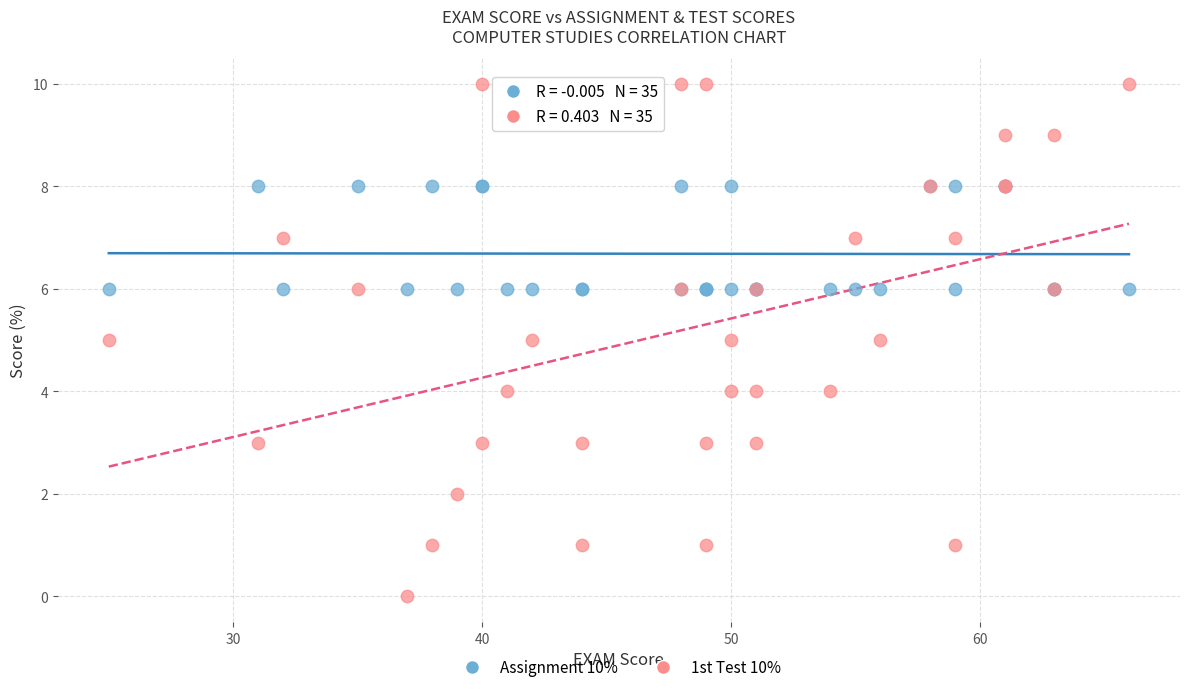

Which series contains the lowest Y value?

1st Test 10%